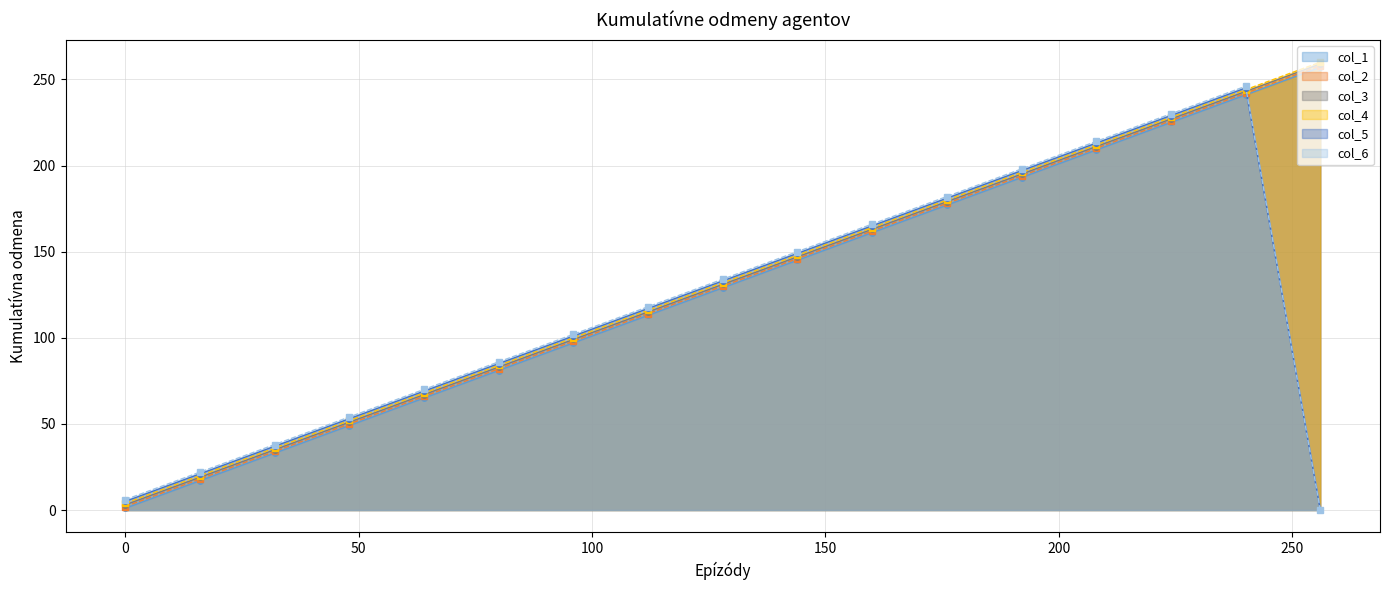

Where is the first local maximum for col_6?

240